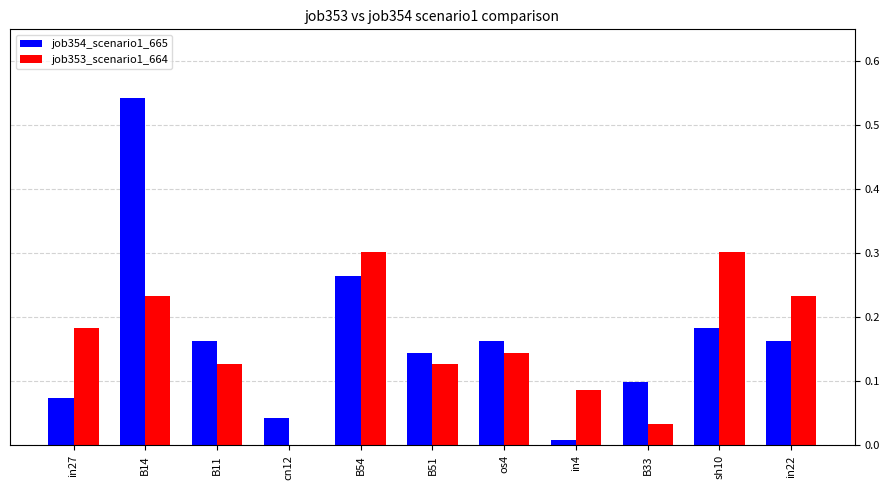

The value of job353_scenario1_664 at B51 is 0.1. True or false?

True